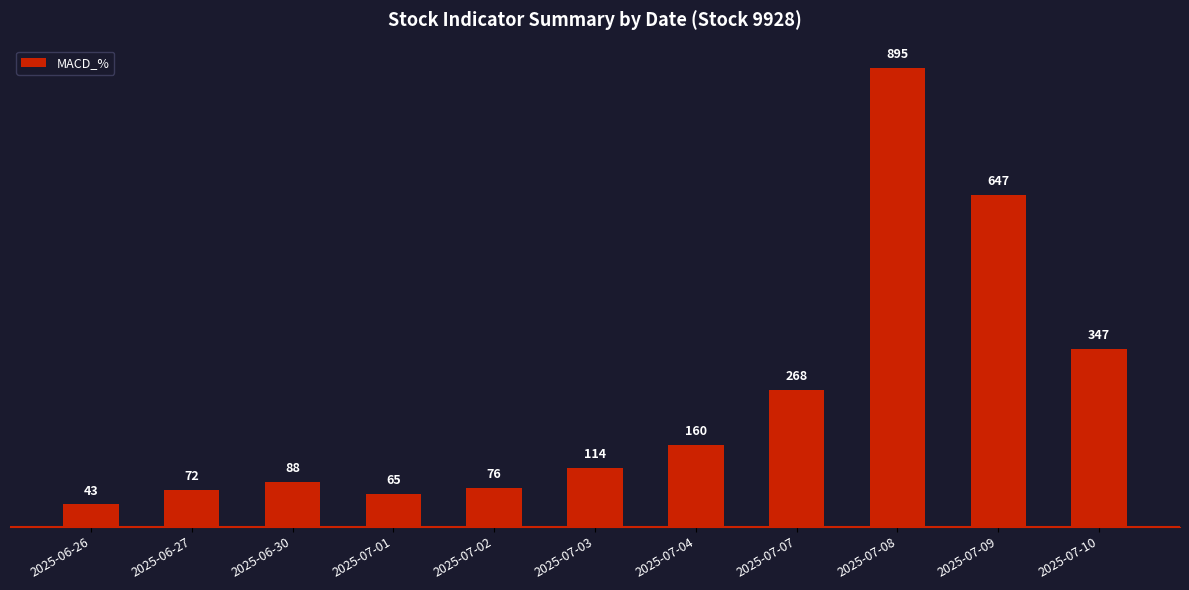

What is the difference between the maximum and minimum values?

851.7